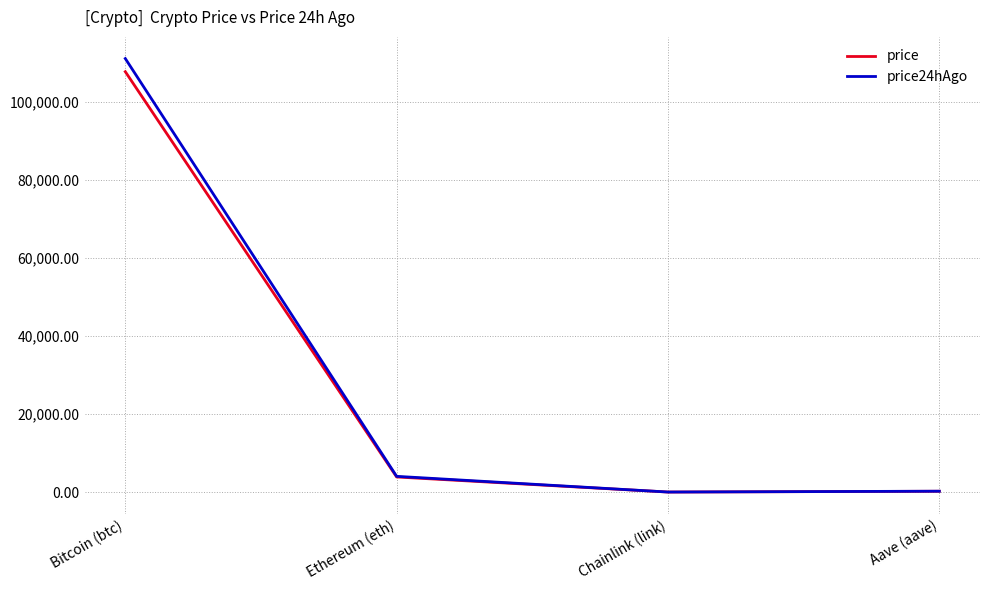

True or false: price has more than 2 points higher than both neighbors.

False